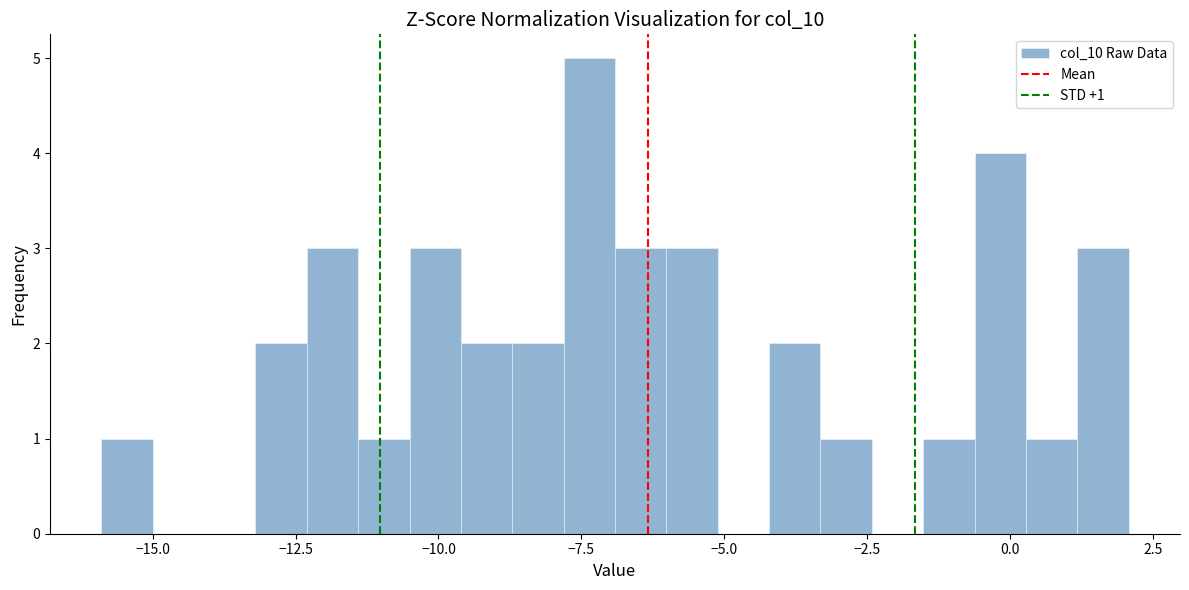

Read against the x-axis, roughly where is the centre of the tallest bar?

-7.5